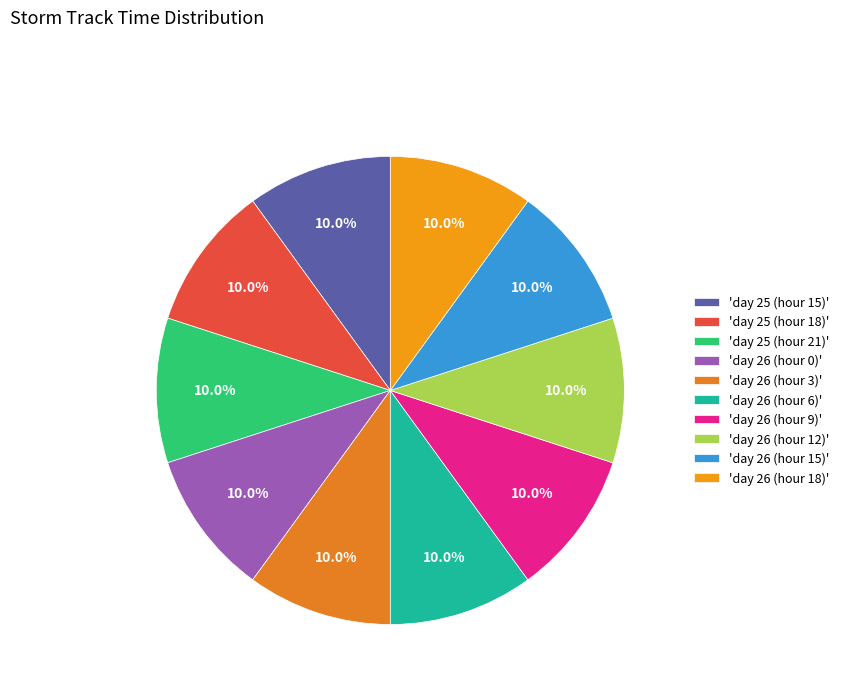

Rank the categories by value from lowest to highest.

day 25 (hour 15), day 25 (hour 18), day 25 (hour 21), day 26 (hour 0), day 26 (hour 3), day 26 (hour 6), day 26 (hour 9), day 26 (hour 12), day 26 (hour 15), day 26 (hour 18)